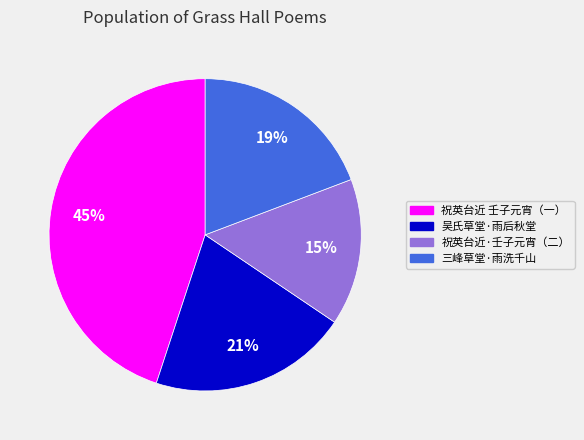

Does any single category account for the majority?

No